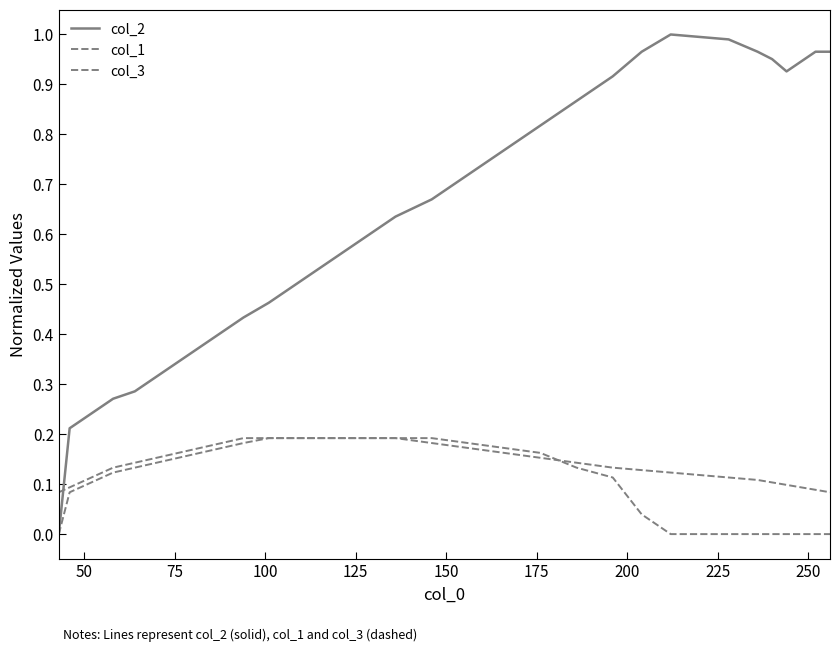

True or false: col_2 and col_1 cross at least once.

True